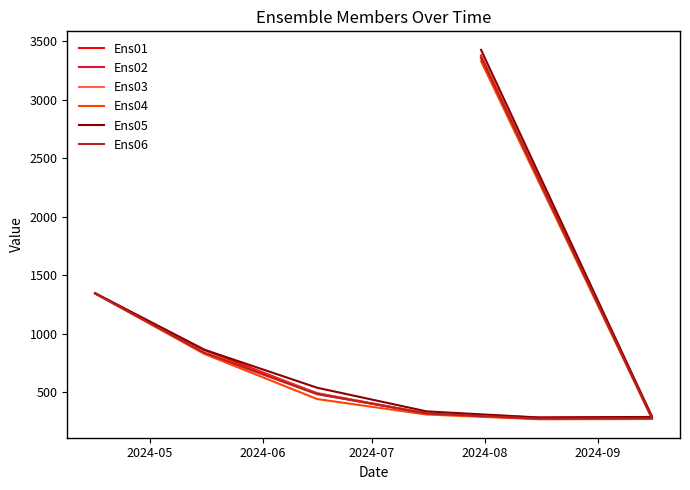

Which series has the largest range (max minus min)?

Ens05